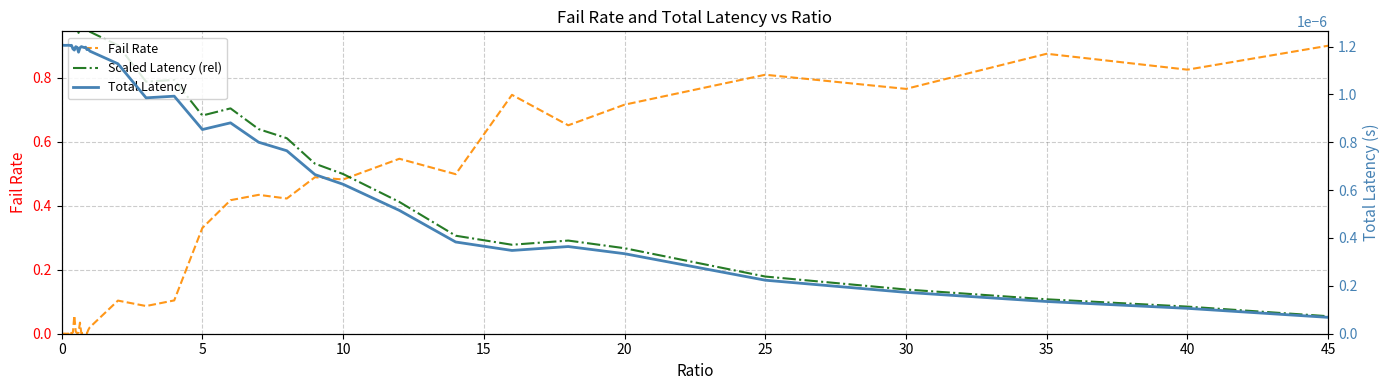

Which series has the widest spread of values?

Scaled Latency (rel)